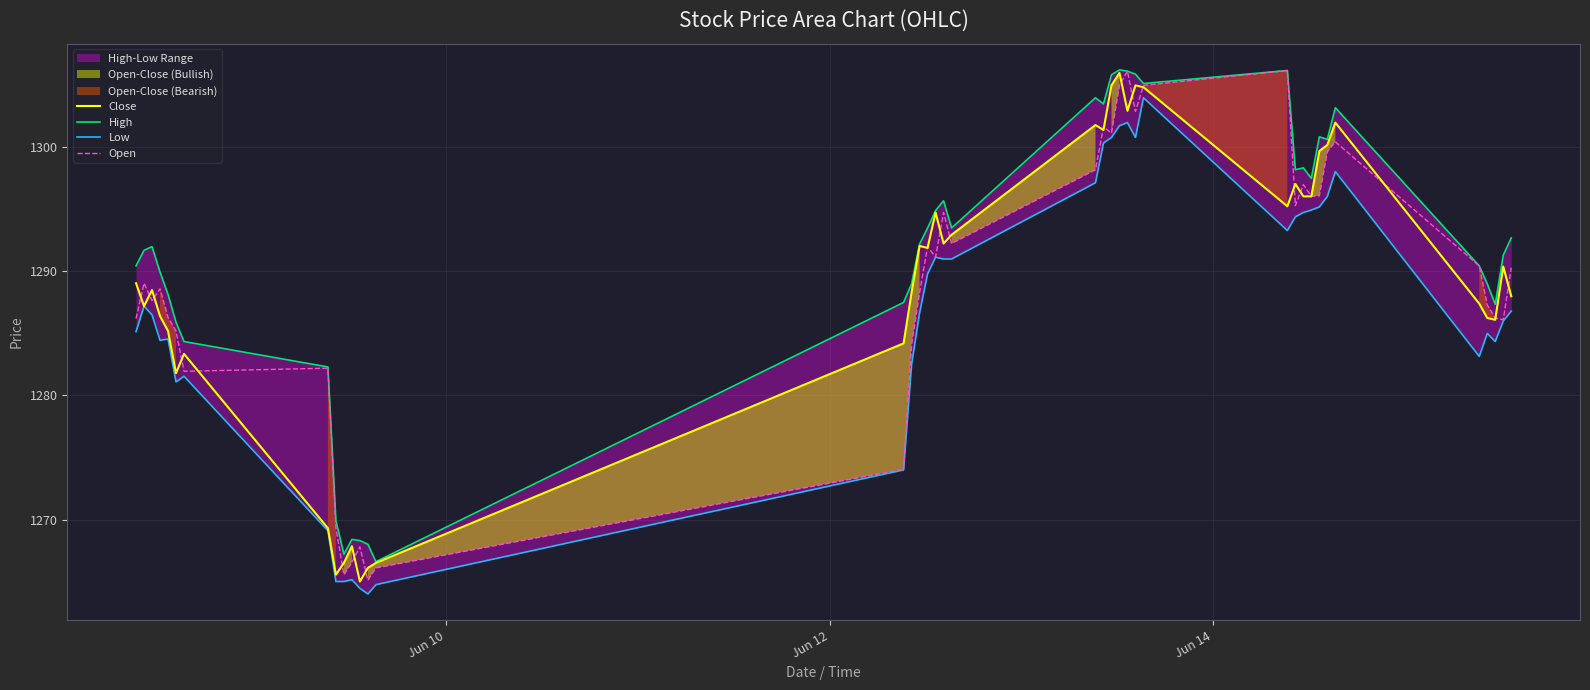

Reading left to right, extract all data points from this chart.

Close: 1289.1	1287.2	1288.5	1286.4	1285.2	1281.8	1283.3	1269.3	1265.6	1266.5	1267.8	1265.0	1266.1	1266.5	1284.2	1288.3	1292.1	1291.9	1294.8	1292.2	1292.9	1301.8	1301.4	1305.0	1306.0	1302.9	1305.0	1304.8	1295.2	1297.1	1296.1	1296.1	1299.7	1300.2	1302.0	1287.4	1286.2	1286.1	1290.4	1288.0
High: 1290.4	1291.7	1292.0	1289.9	1288.2	1285.9	1284.3	1282.3	1269.9	1267.2	1268.4	1268.3	1268.0	1266.6	1287.5	1289.0	1292.2	1293.5	1294.9	1295.7	1293.5	1304.0	1303.5	1305.8	1306.2	1306.2	1305.9	1305.2	1306.2	1298.2	1298.3	1297.5	1300.8	1300.7	1303.2	1290.4	1289.0	1287.3	1291.3	1292.7
Low: 1285.2	1287.2	1286.5	1284.4	1284.6	1281.1	1281.6	1269.1	1265.0	1265.0	1265.2	1264.4	1264.0	1264.8	1274.0	1282.5	1286.7	1289.8	1291.2	1291.0	1291.0	1297.2	1300.3	1300.8	1301.8	1302.0	1300.8	1304.0	1293.3	1294.4	1294.8	1294.9	1295.2	1296.1	1298.1	1283.2	1285.0	1284.3	1286.0	1286.8
Open: 1286.2	1289.1	1287.7	1288.6	1286.3	1285.2	1281.9	1282.2	1269.3	1265.6	1266.6	1267.8	1265.1	1266.1	1274.1	1284.1	1288.3	1292.0	1291.2	1294.8	1292.2	1298.2	1301.7	1301.2	1305.0	1306.2	1302.9	1305.0	1306.2	1295.3	1297.0	1296.1	1296.1	1299.7	1300.4	1290.4	1287.3	1286.2	1286.1	1290.3